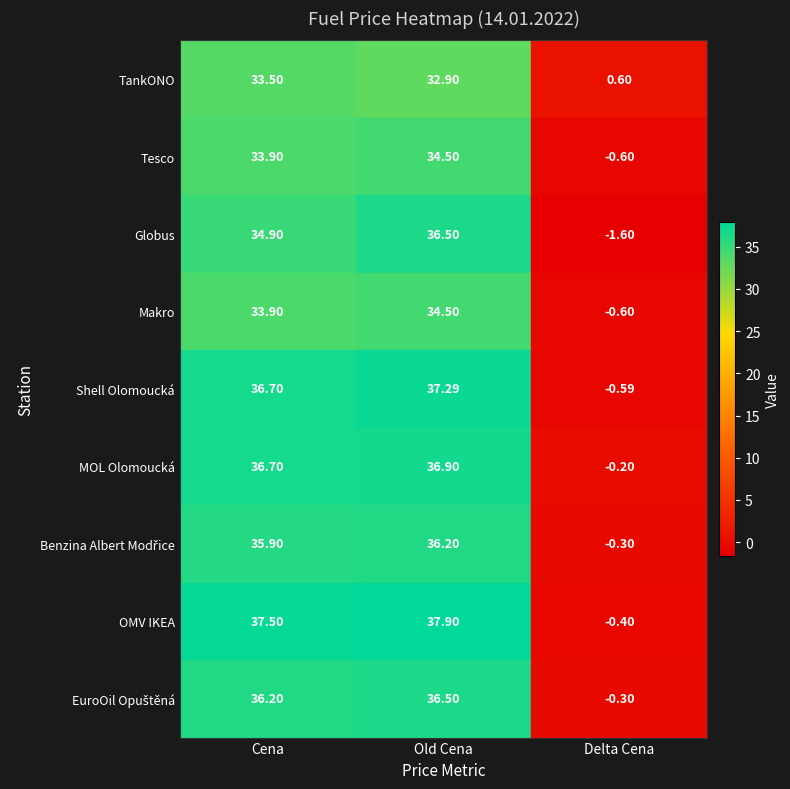

Which series has the largest range (max minus min)?

OMV IKEA